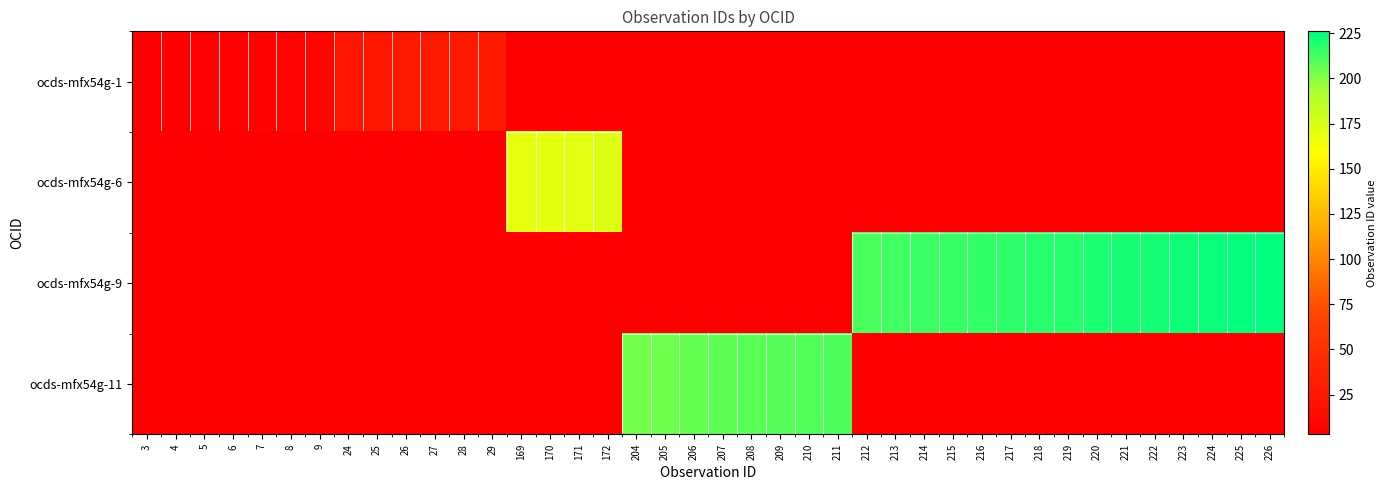

Which series has the largest range (max minus min)?

ocds-mfx54g-9